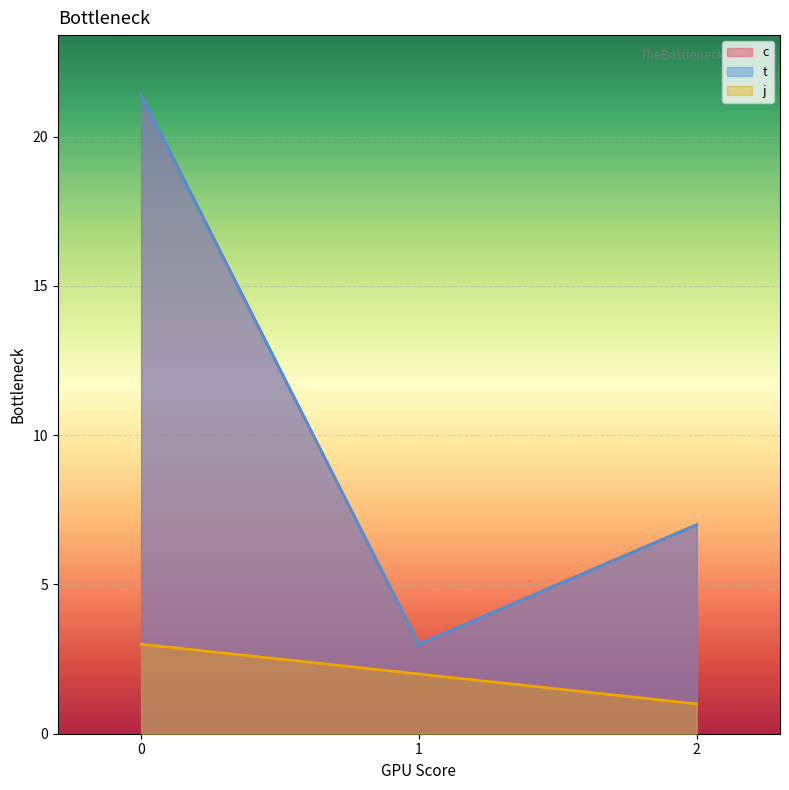

What value does the c series have at 0?

11.2